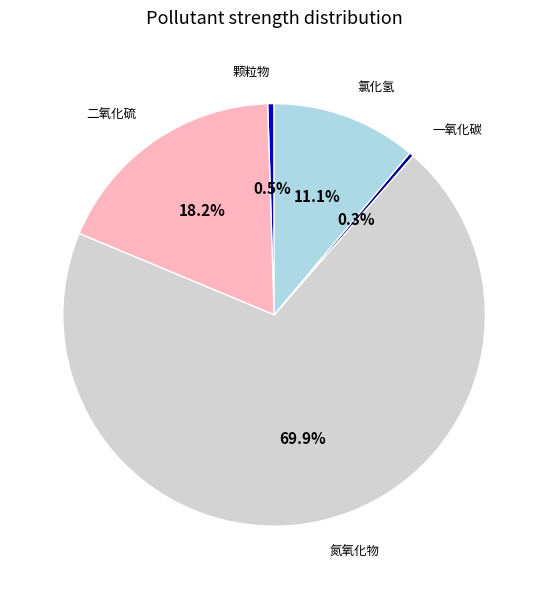

What is the largest slice in the pie chart?

氮氧化物